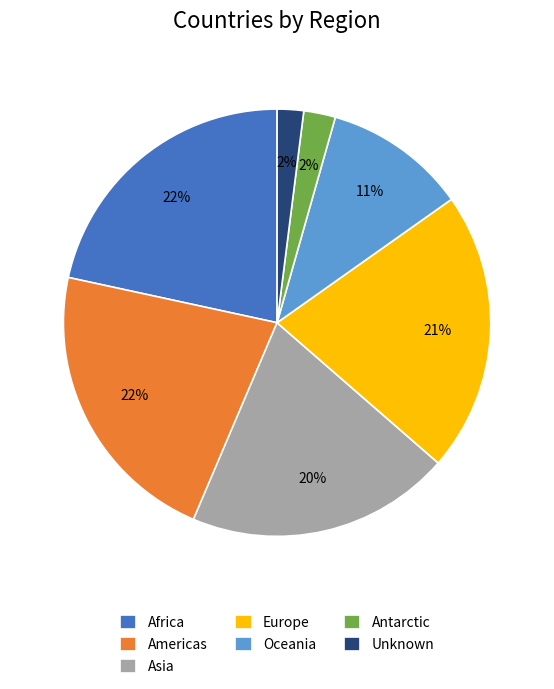

To the nearest percent, what is the difference between the Americas and Asia slice percentages?

2%